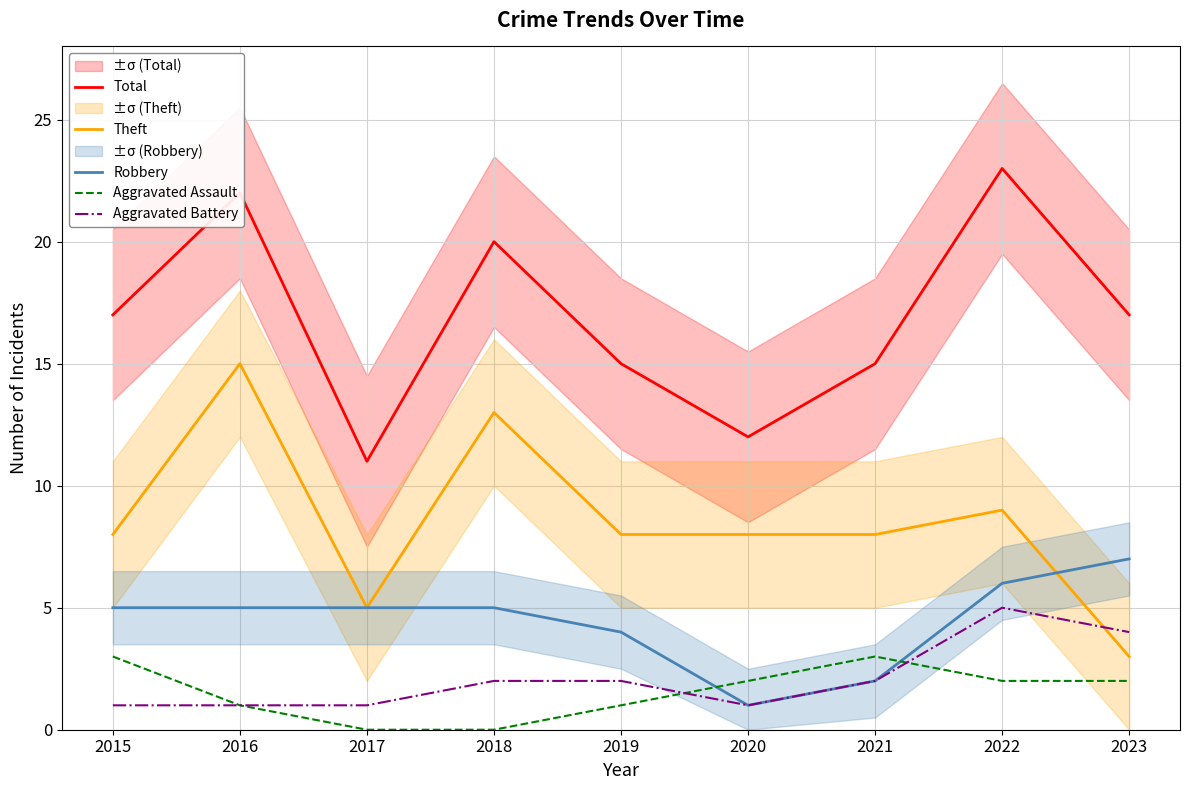

Between 2016 and 2021, which is larger?

2016